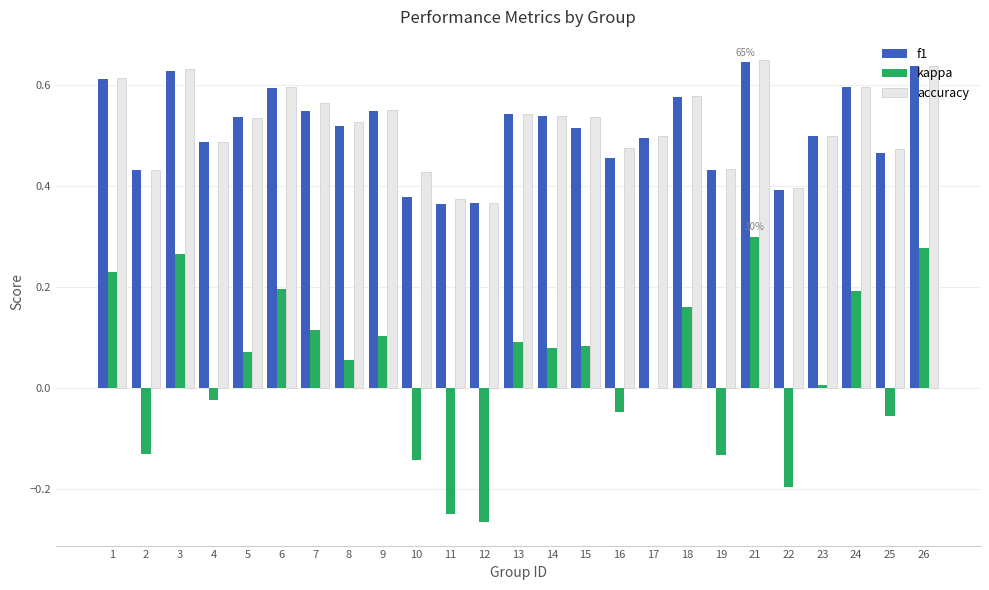

Which series changed the most between 10 and 21?

kappa